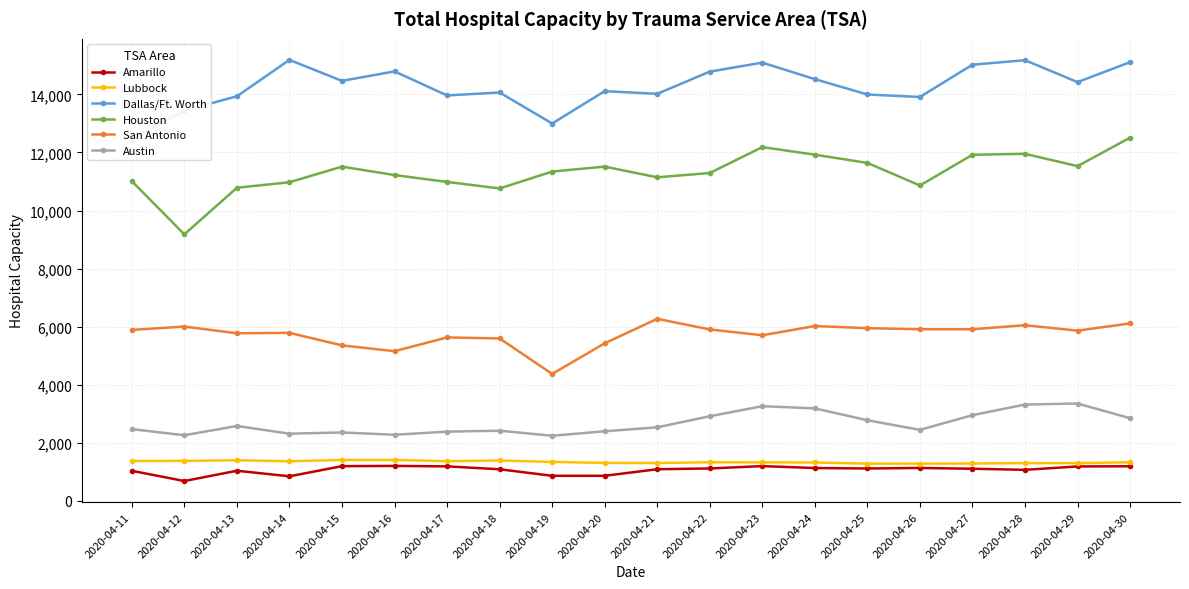

True or false: Houston has more than 2 points higher than both neighbors.

True